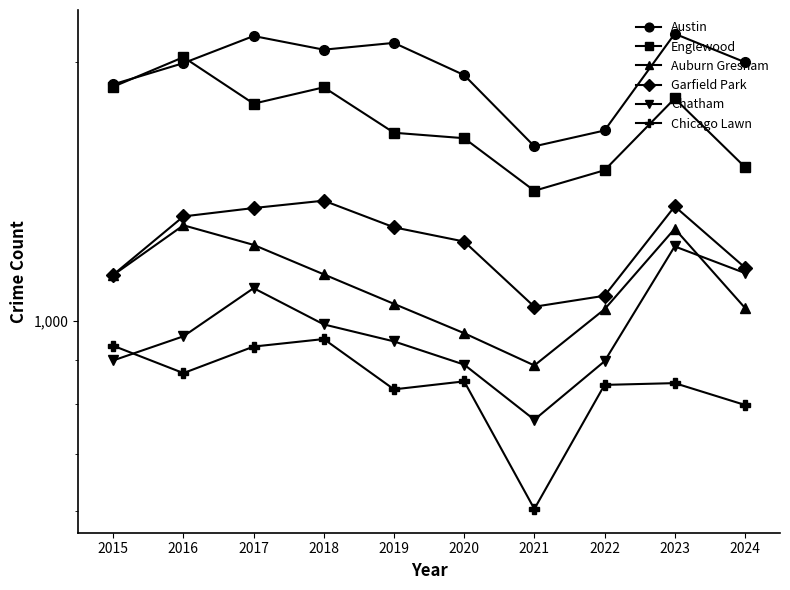

Rank the series by their maximum value, from highest to lowest.

Austin, Englewood, Garfield Park, Auburn Gresham, Chatham, Chicago Lawn